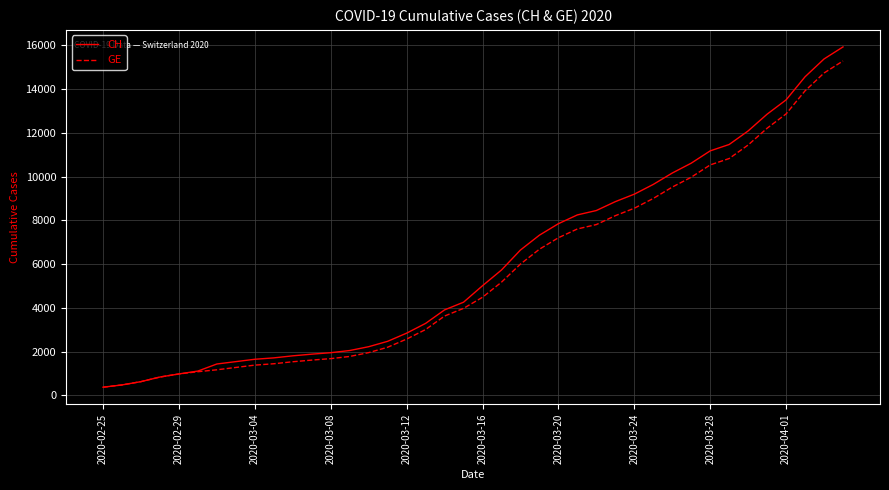

Does the chart display data point markers on the line(s)?

No